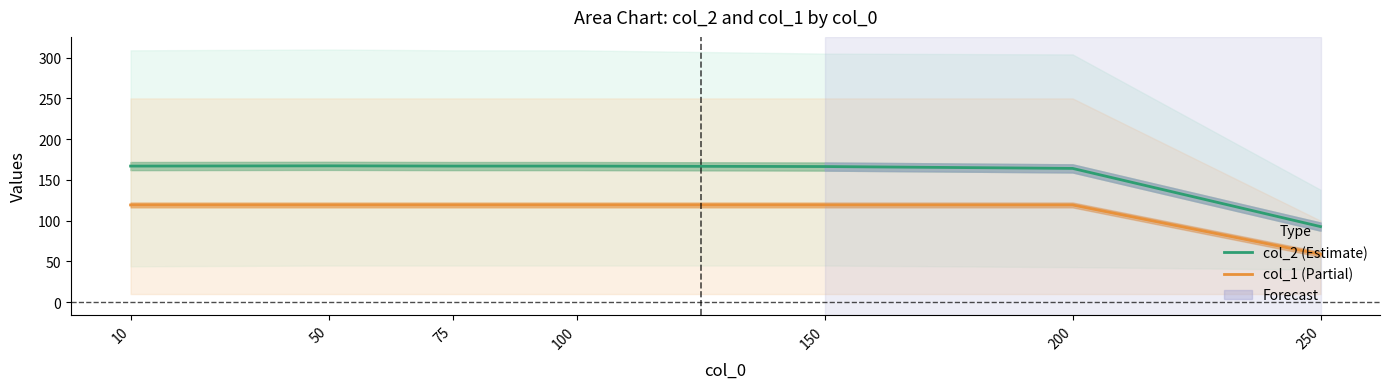

What is the average value of the col_1 (Partial) series?

110.6